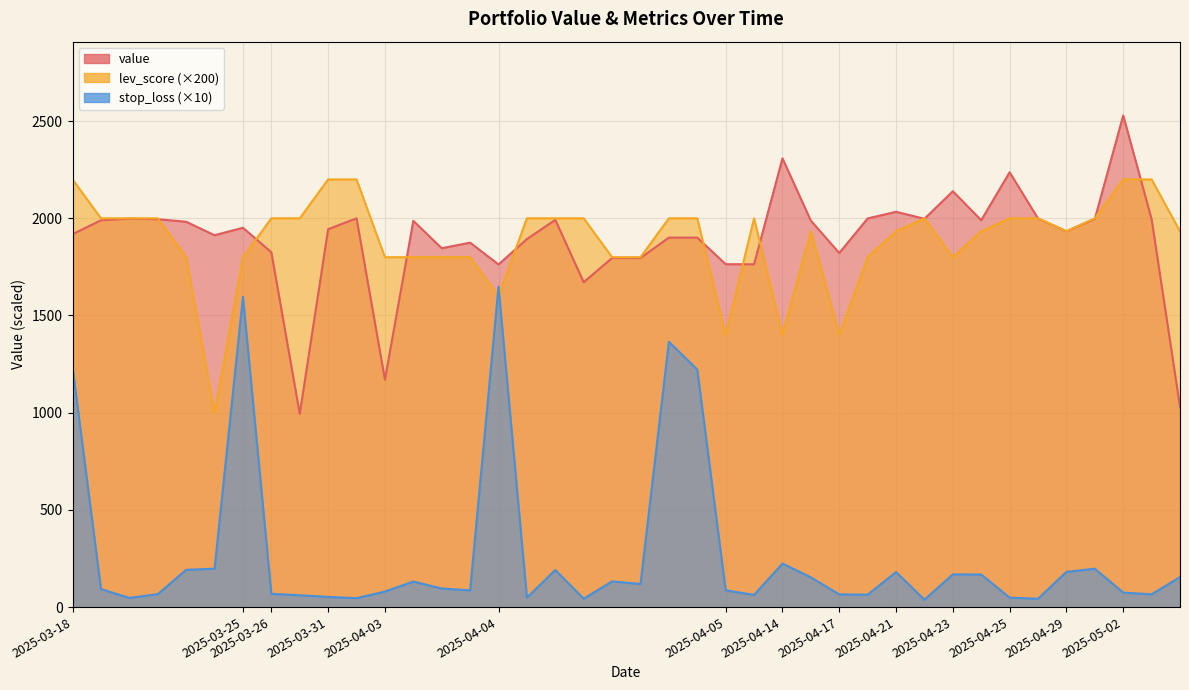

What is the approximate value of stop_loss at 2025-05-02?

74.6